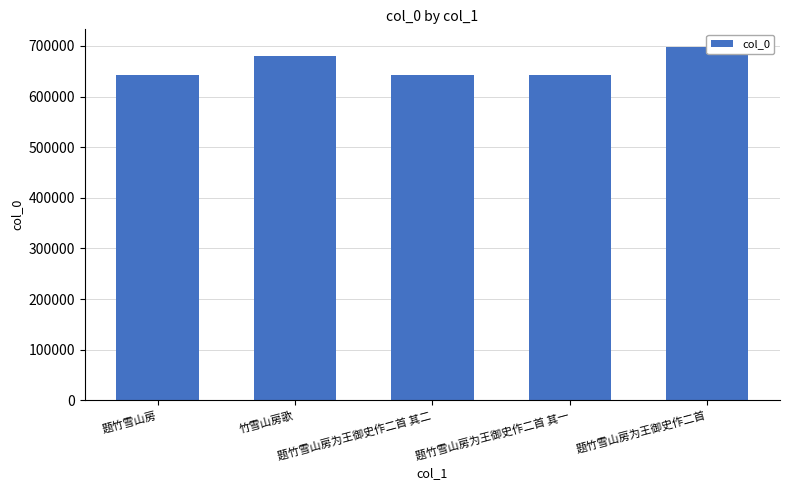

True or false: the data shows 680697 at 竹雪山房歌.

True